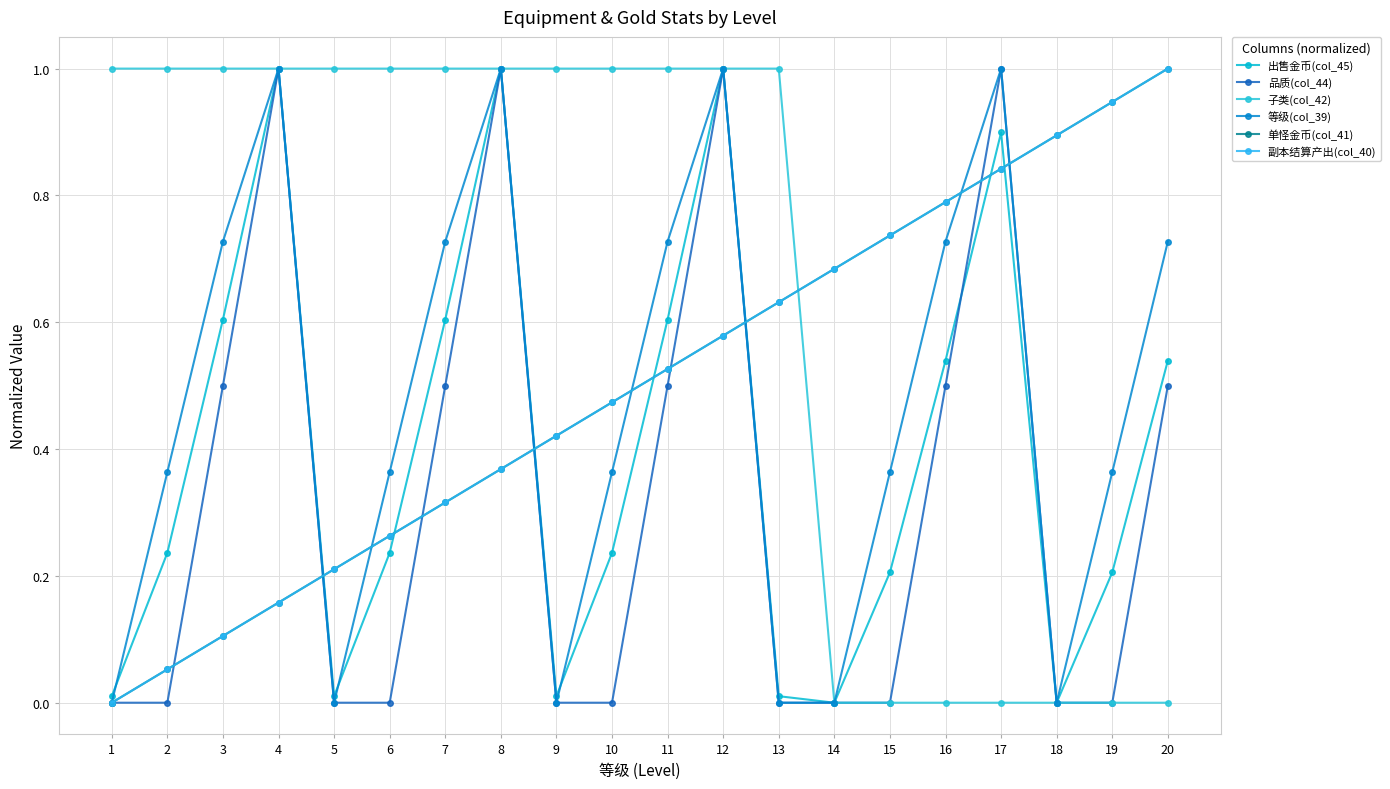

Is this an area chart (filled region under the line)?

No